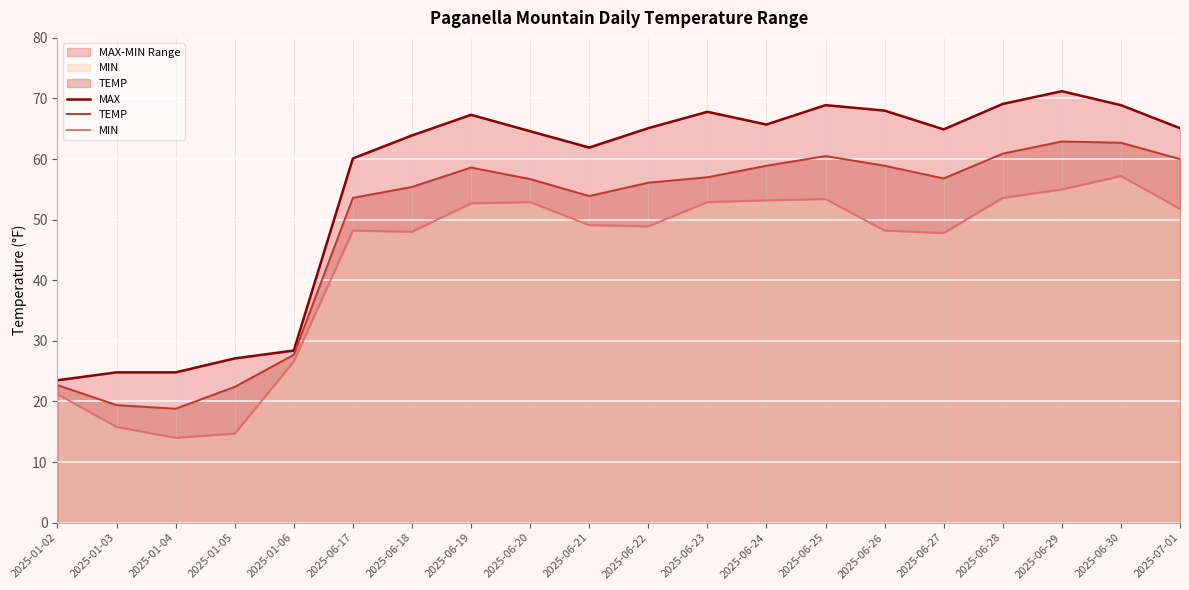

Does the chart display data point markers on the line(s)?

No